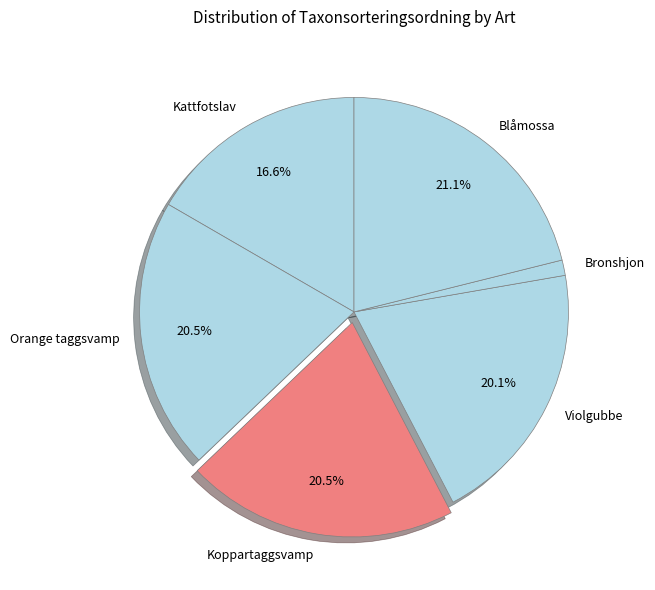

What is the ratio of the value at Violgubbe to the value at Orange taggsvamp?

1.0